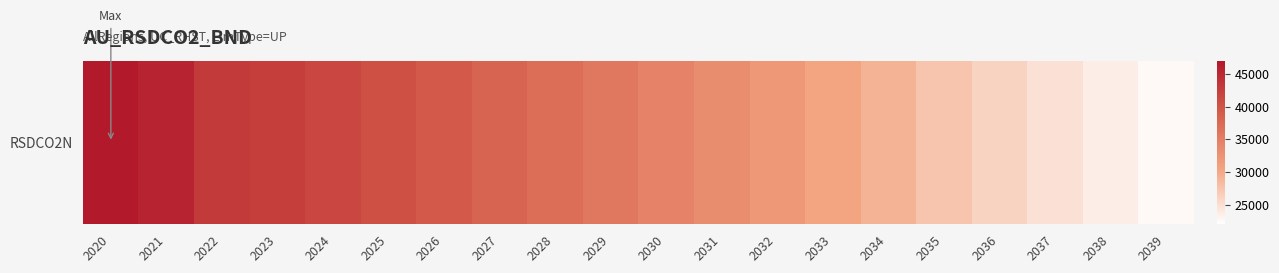

What is the sum of the values at 2039 and 2021?

68248.4